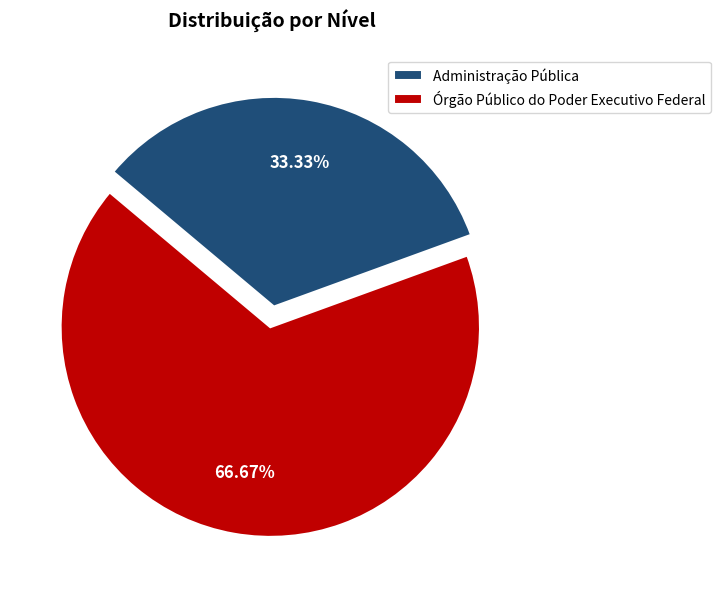

Does any single category account for the majority?

Yes